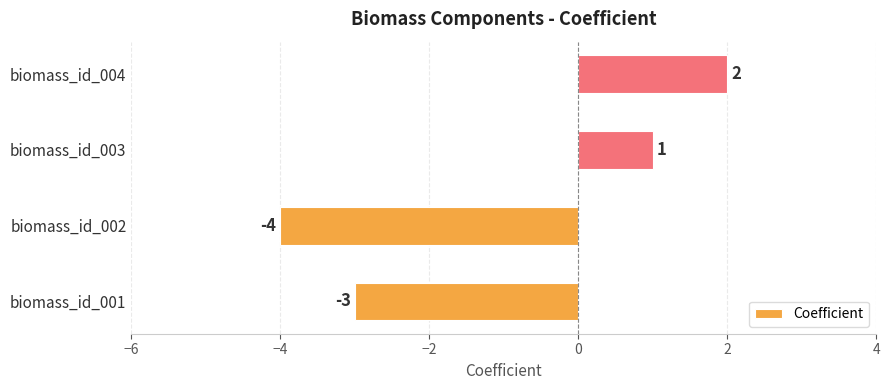

How many negative values are there?

2